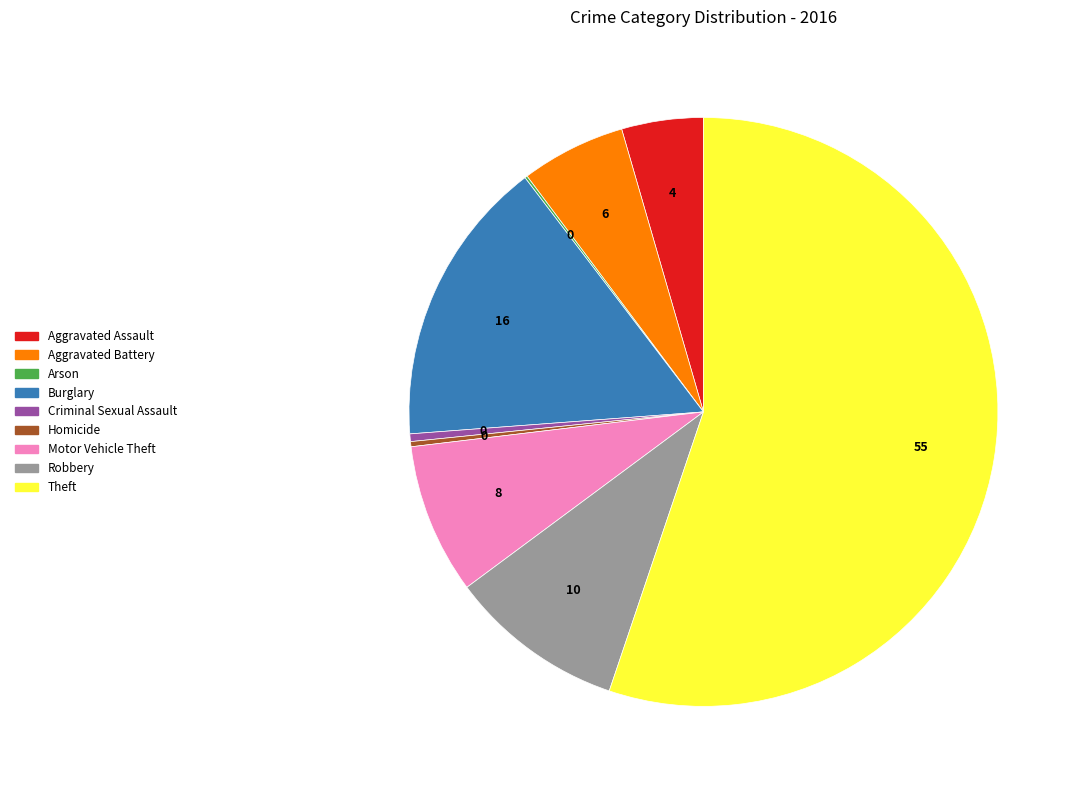

Which slice is the largest?

Theft